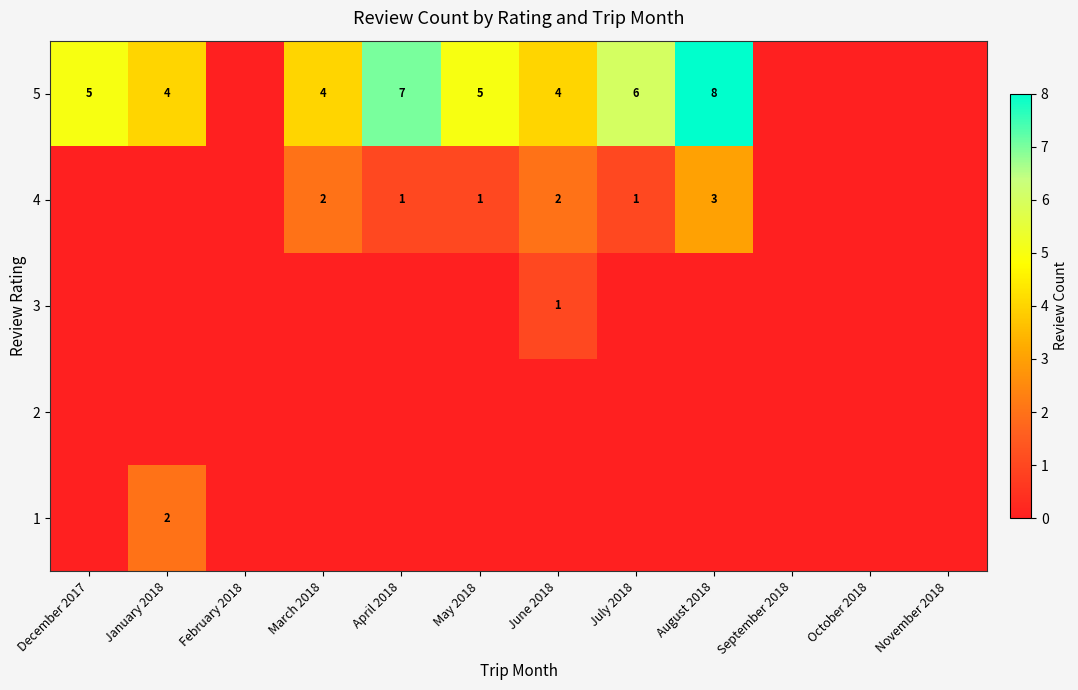

At which category is the sum across all series the highest?

August 2018